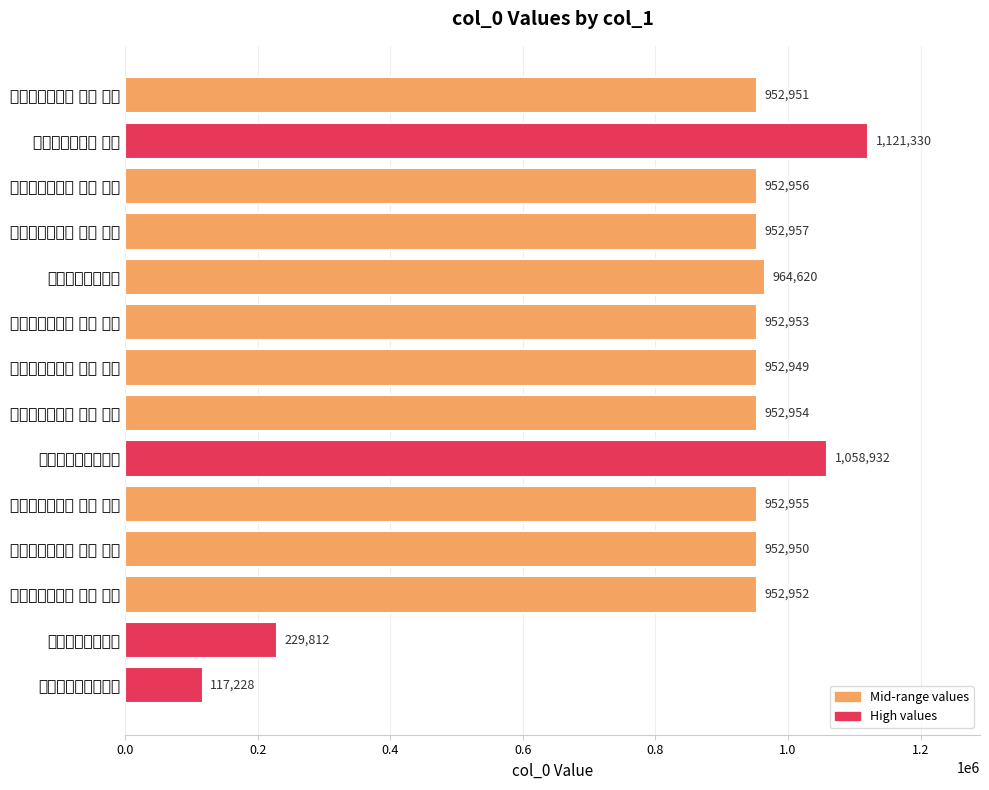

How many categories are shown in the chart?

14